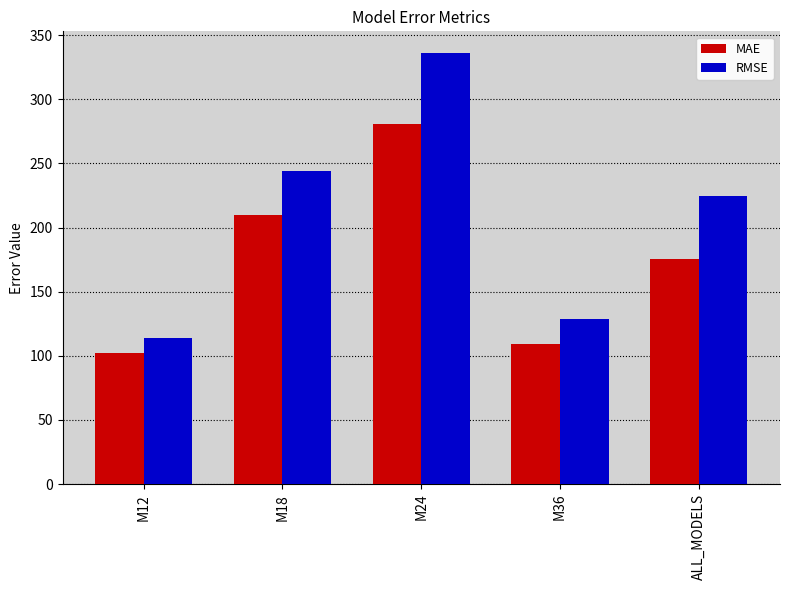

What are all the series names shown in the legend?

MAE, RMSE